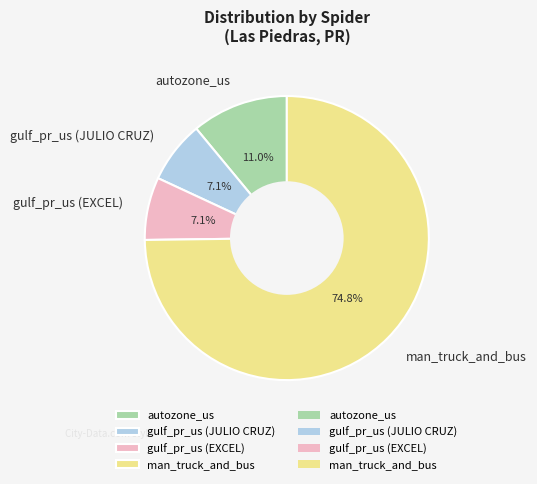

Which category has the biggest portion of the pie?

man_truck_and_bus